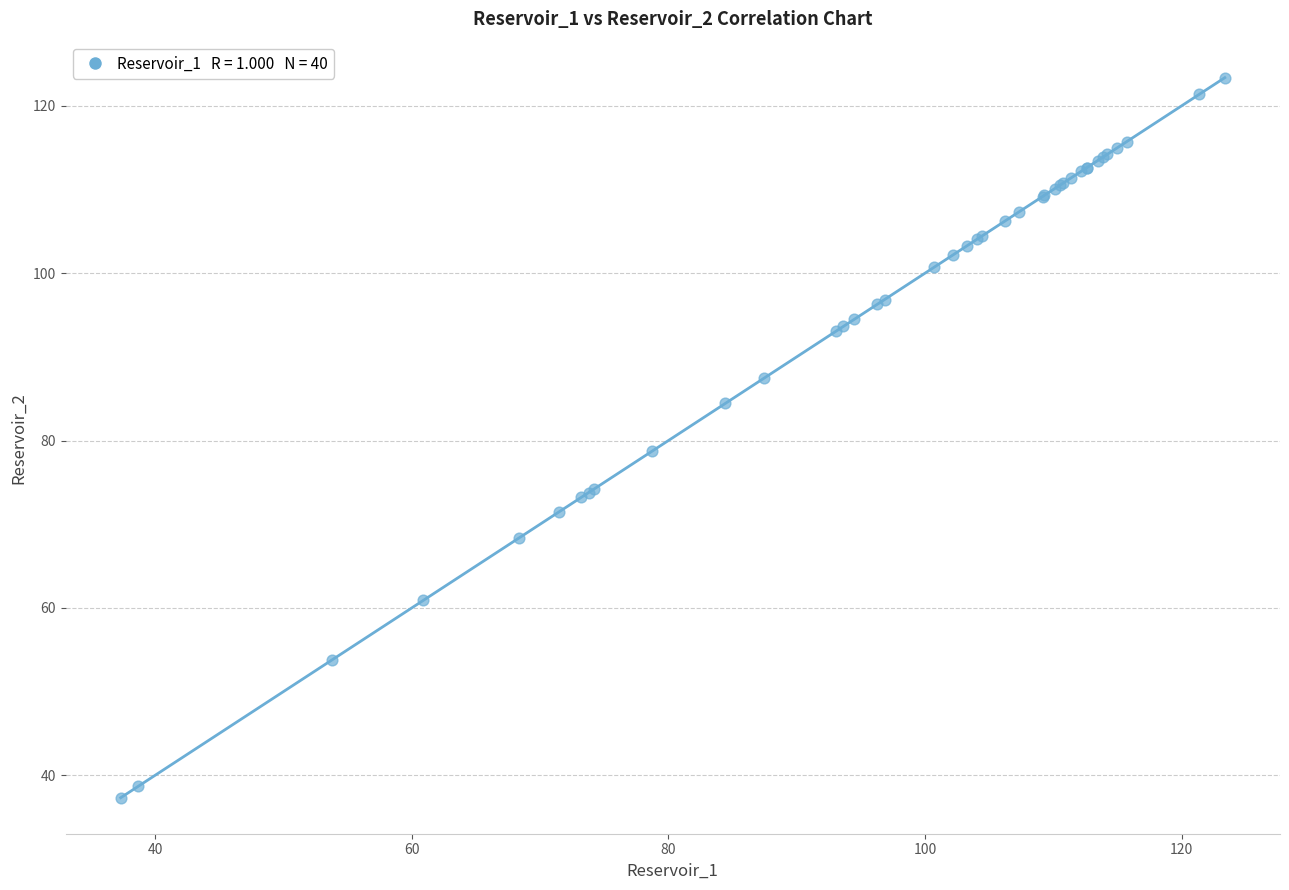

What Y value in the scatter plot is closest to 80?

78.8